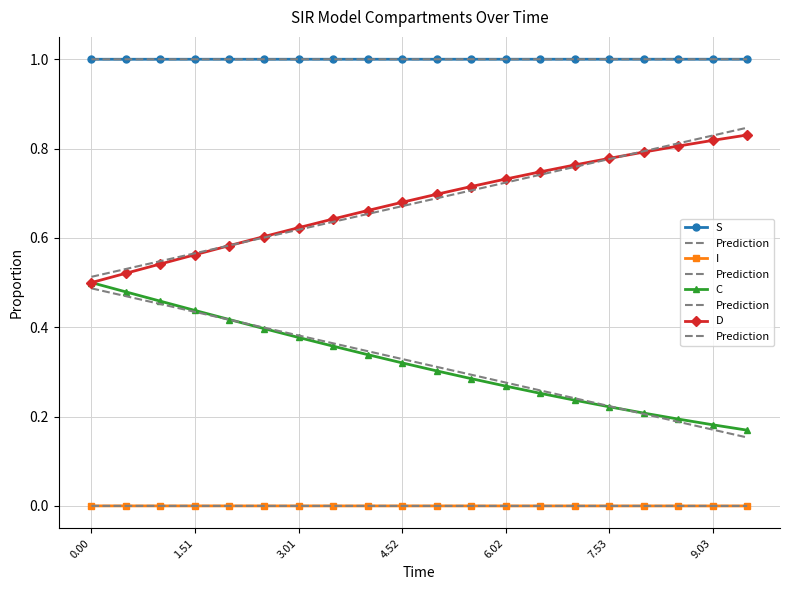

List the series in order of their peak value, highest first.

S, Prediction, D, C, I